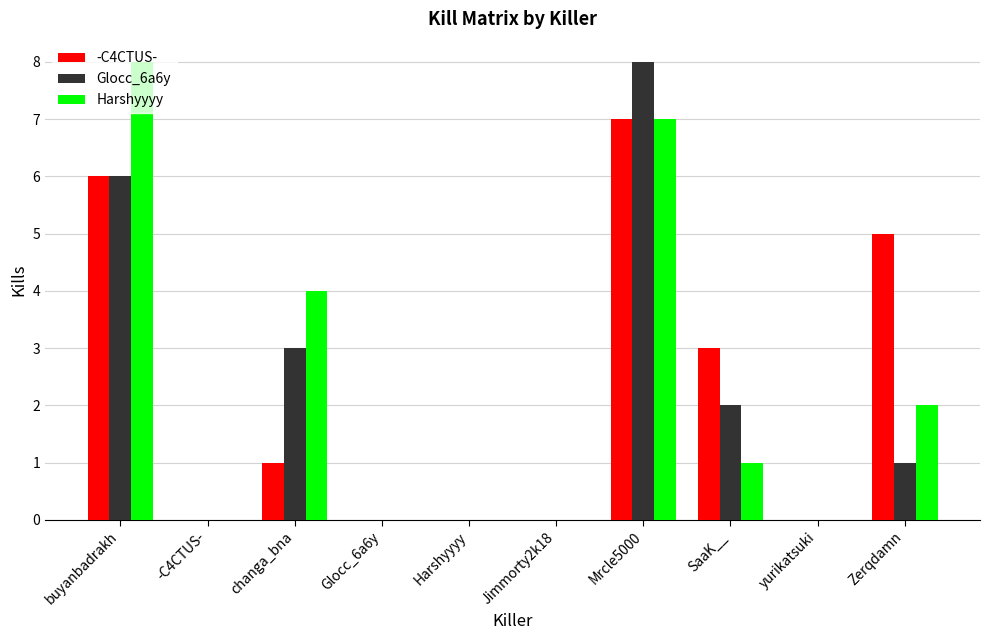

Reading left to right, transcribe all the data shown in this chart.

-C4CTUS-: 6	0	1	0	0	0	7	3	0	5
Glocc_6a6y: 6	0	3	0	0	0	8	2	0	1
Harshyyyy: 8	0	4	0	0	0	7	1	0	2